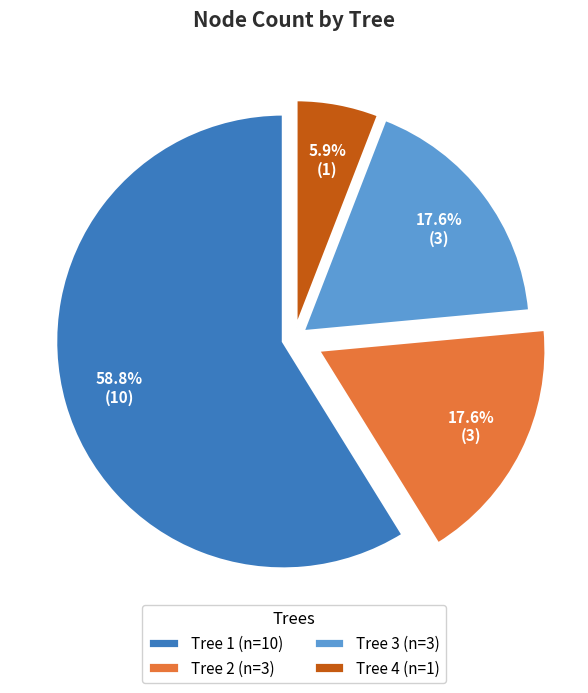

Is there any slice that represents more than half of the pie?

Yes